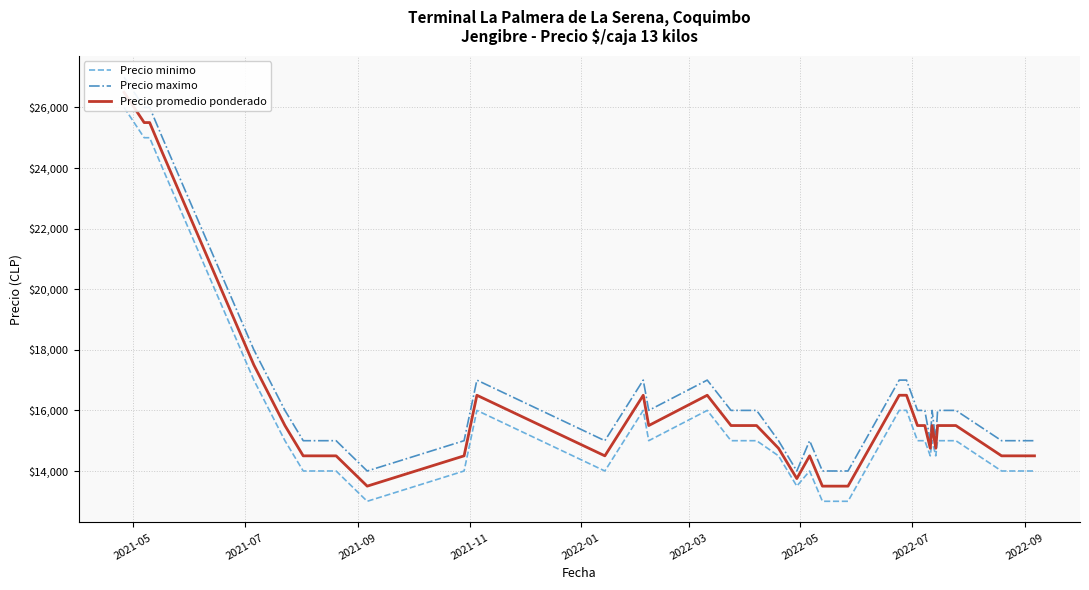

True or false: Precio maximo and Precio minimo cross at least once.

False